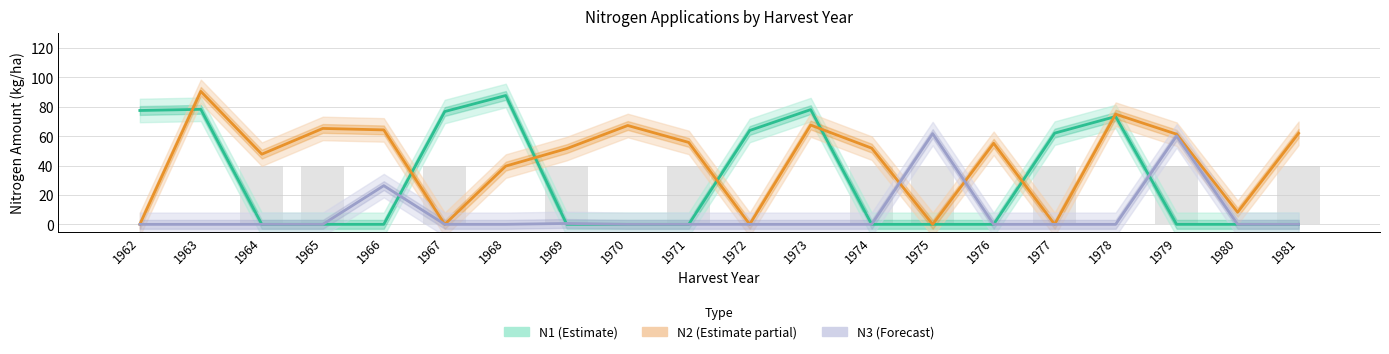

What is the difference between the highest and lowest values at 1963?

90.4